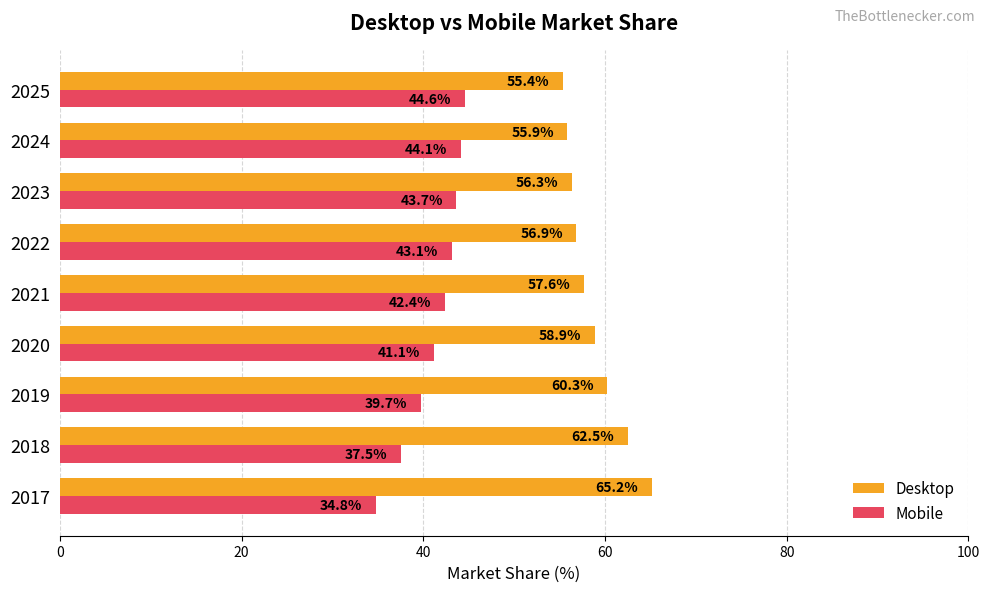

What is the maximum value shown in the chart?

65.2